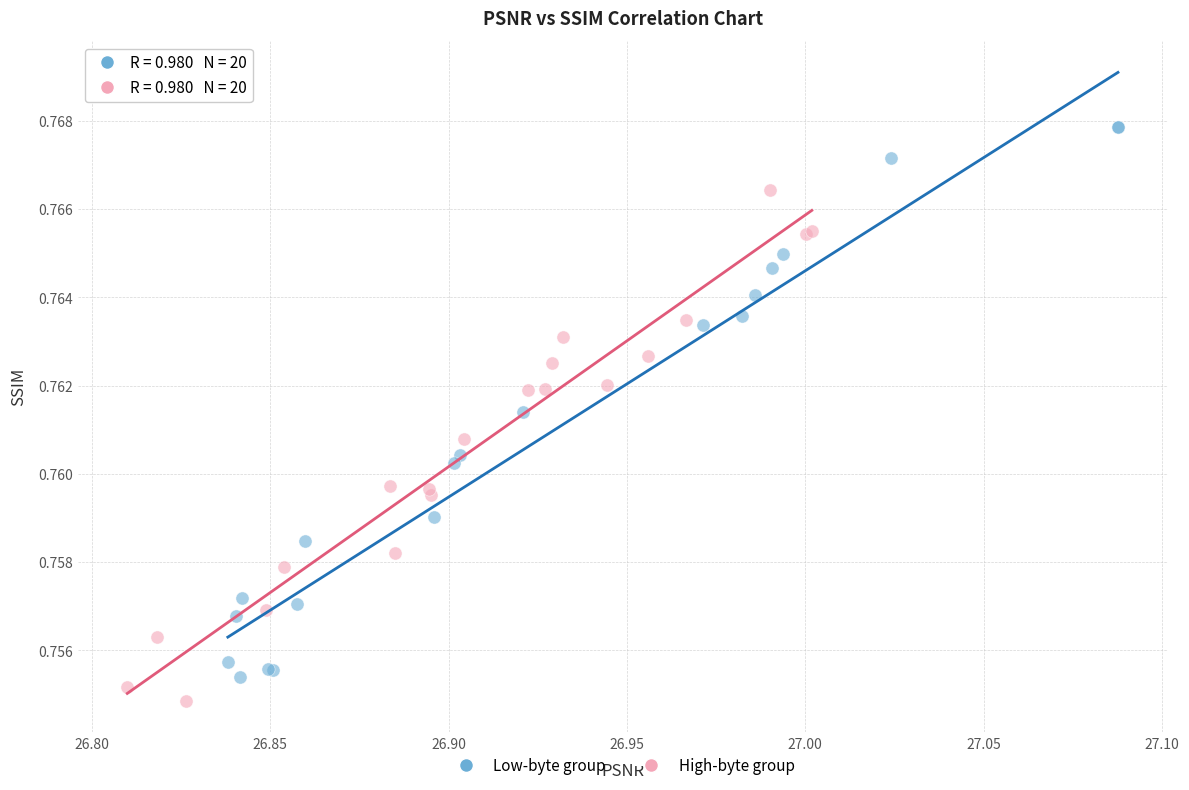

Which series has the widest spread of Y values?

Low-byte group